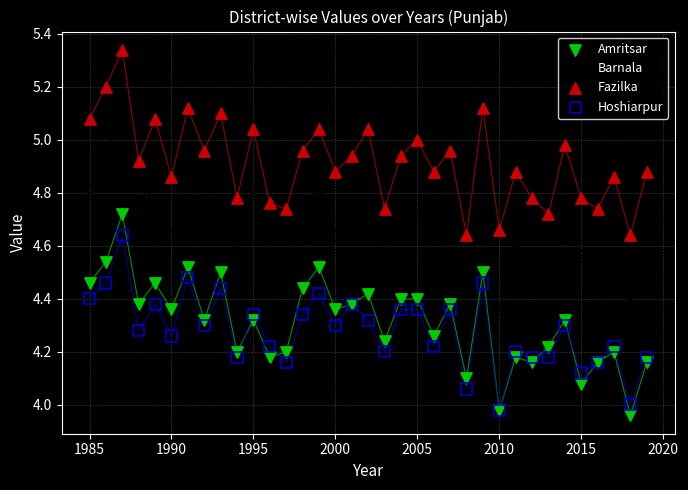

Which series contains the lowest Y value?

Amritsar